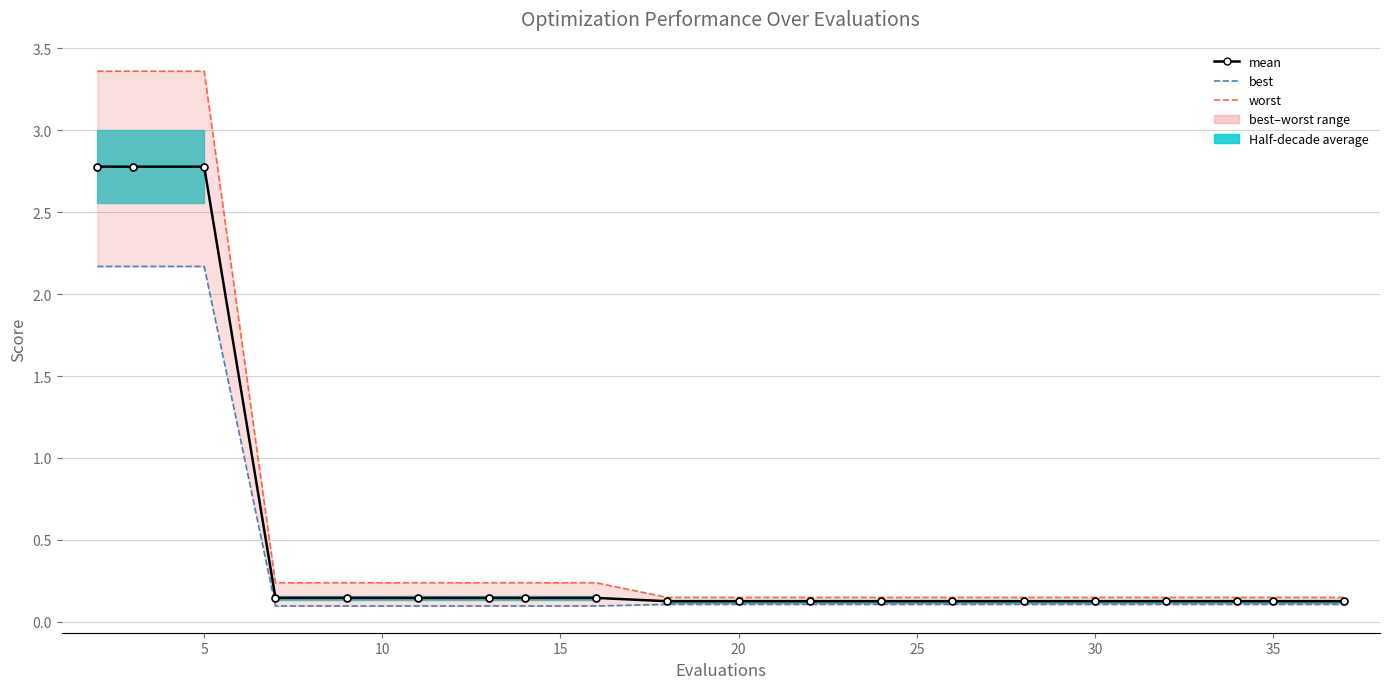

True or false: best and mean cross at least once.

False